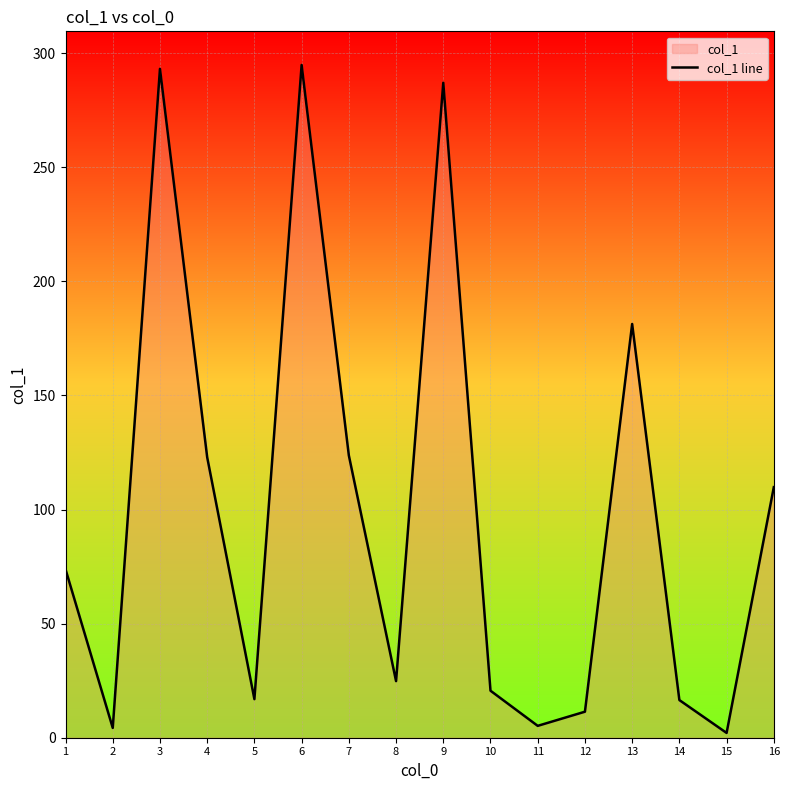

What is the smallest value displayed?

2.1